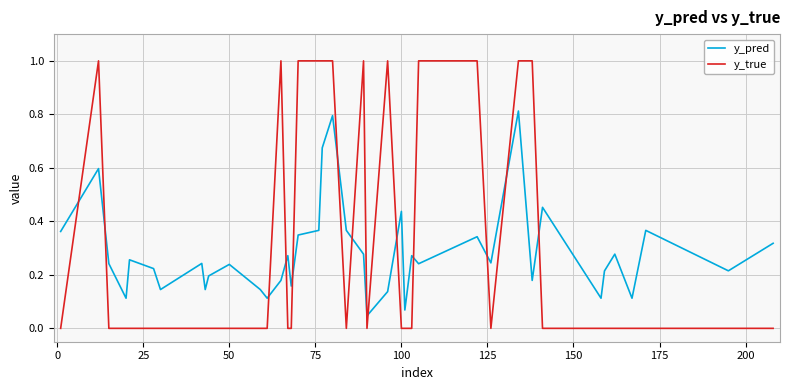

How many interior local peaks does the y_pred series have?

13